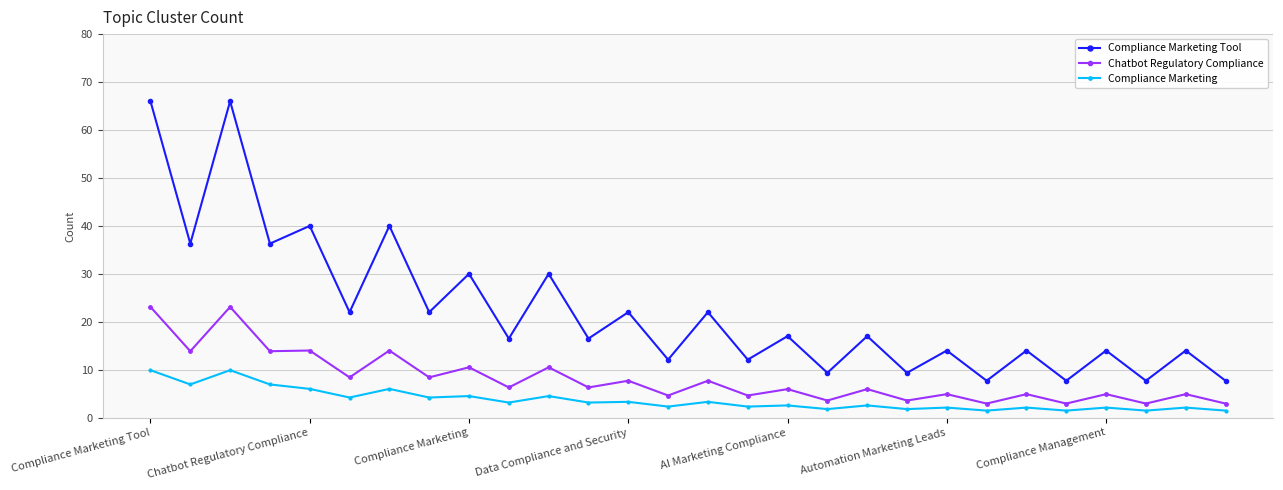

What are all the series names shown in the legend?

Compliance Marketing Tool, Chatbot Regulatory Compliance, Compliance Marketing